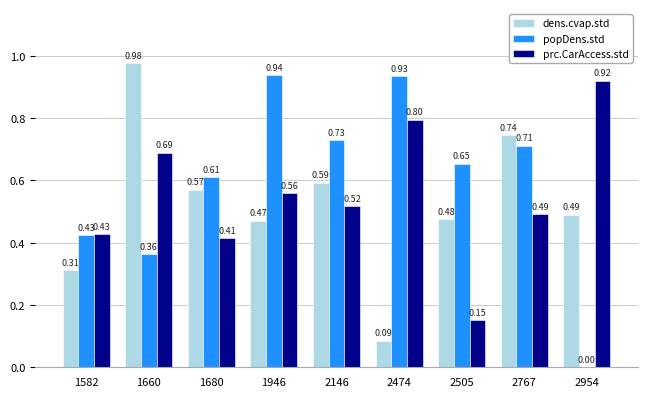

What is the sum of all popDens.std values?

5.4